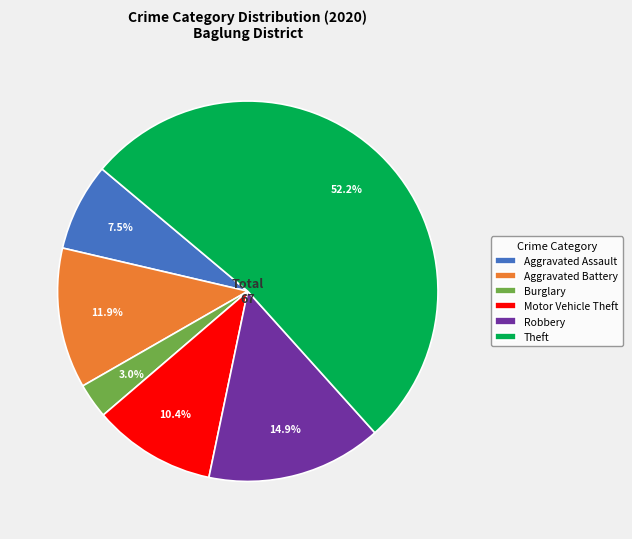

What is the largest slice in the pie chart?

Theft